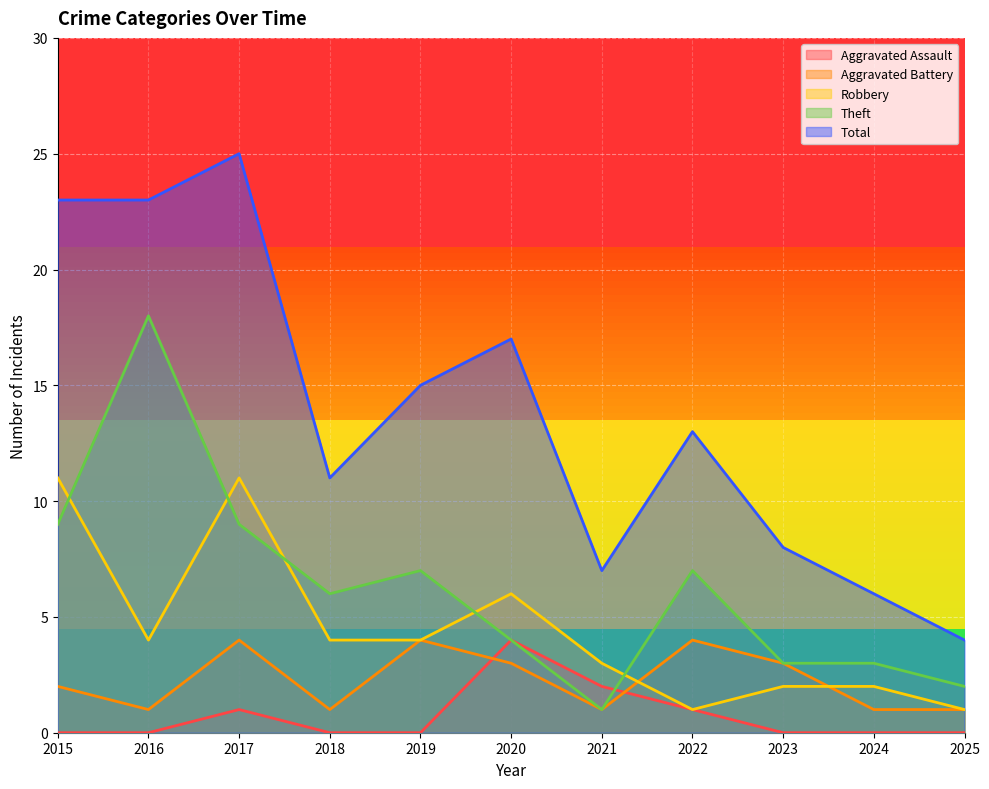

List the labels in order of Total value, smallest first.

2025, 2024, 2021, 2023, 2018, 2022, 2019, 2020, 2015, 2016, 2017